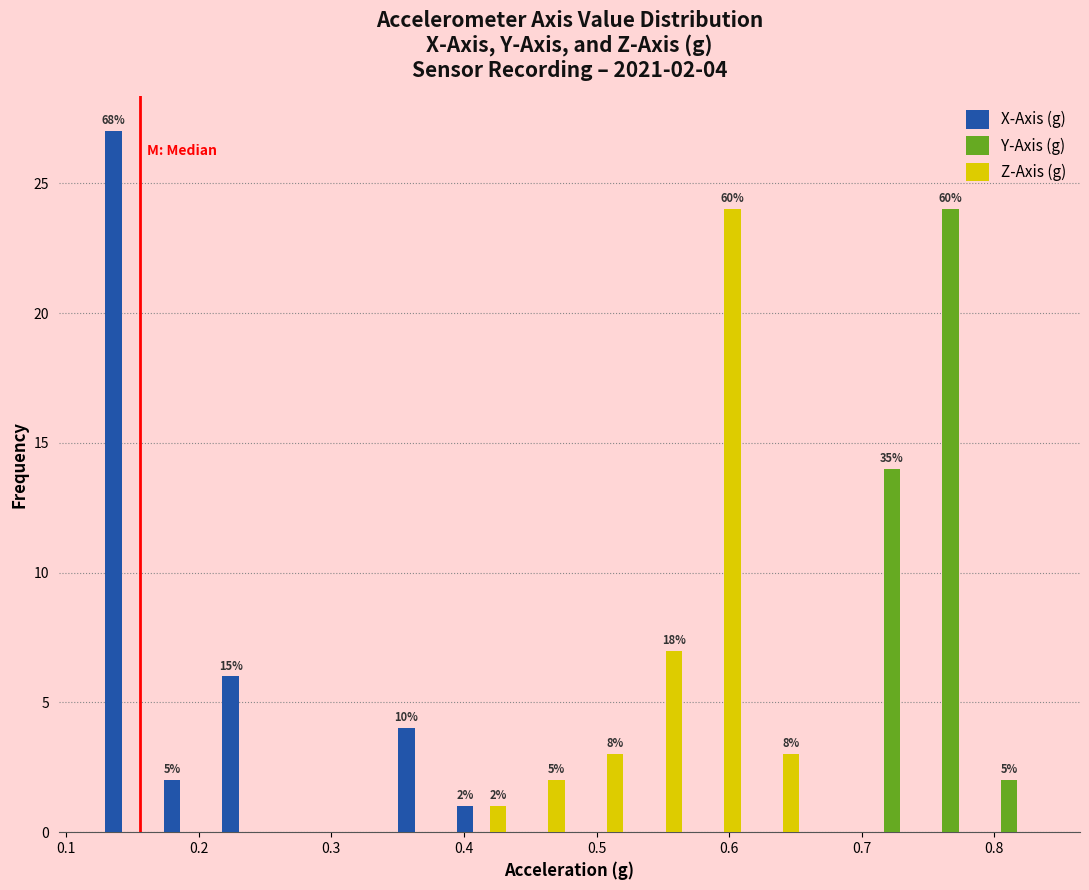

In the Z-Axis (g) series, which range on the x-axis has the tallest bar?

0.57 to 0.61